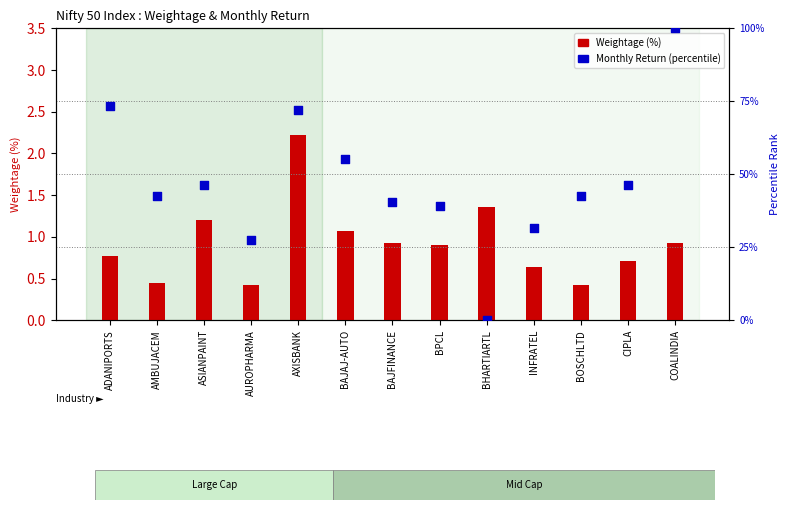

At how many categories does at least one series exceed 66?

3